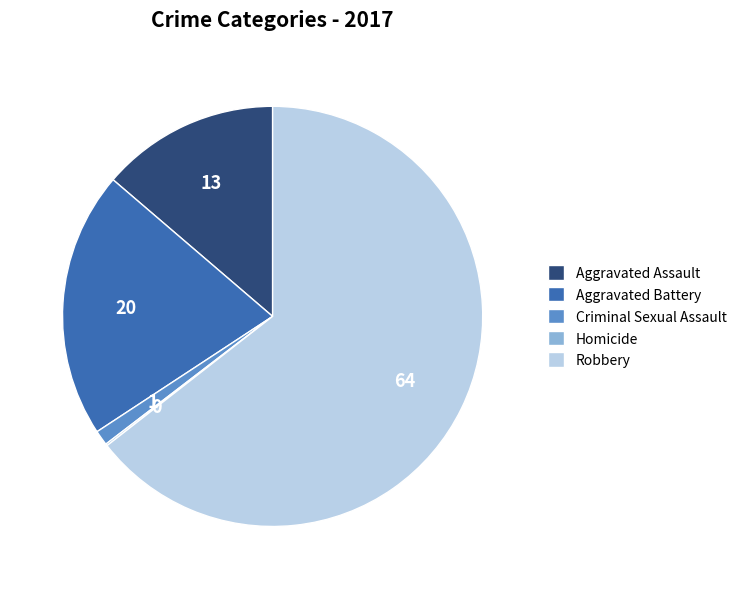

The Aggravated Battery slice represents 21% of the pie. True or false?

True